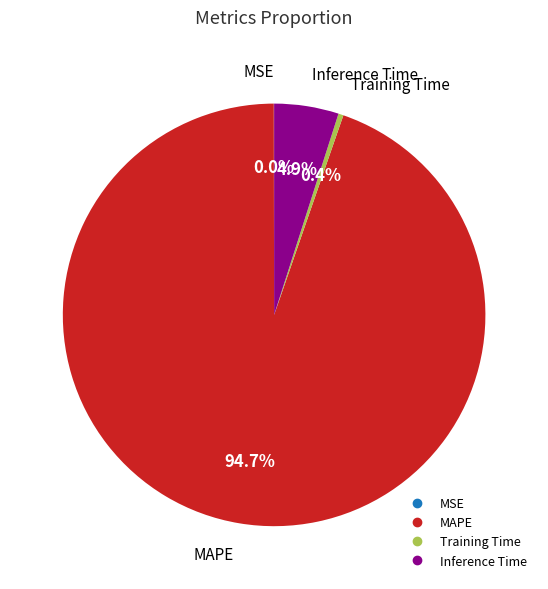

Which slice represents more than half of the pie?

MAPE